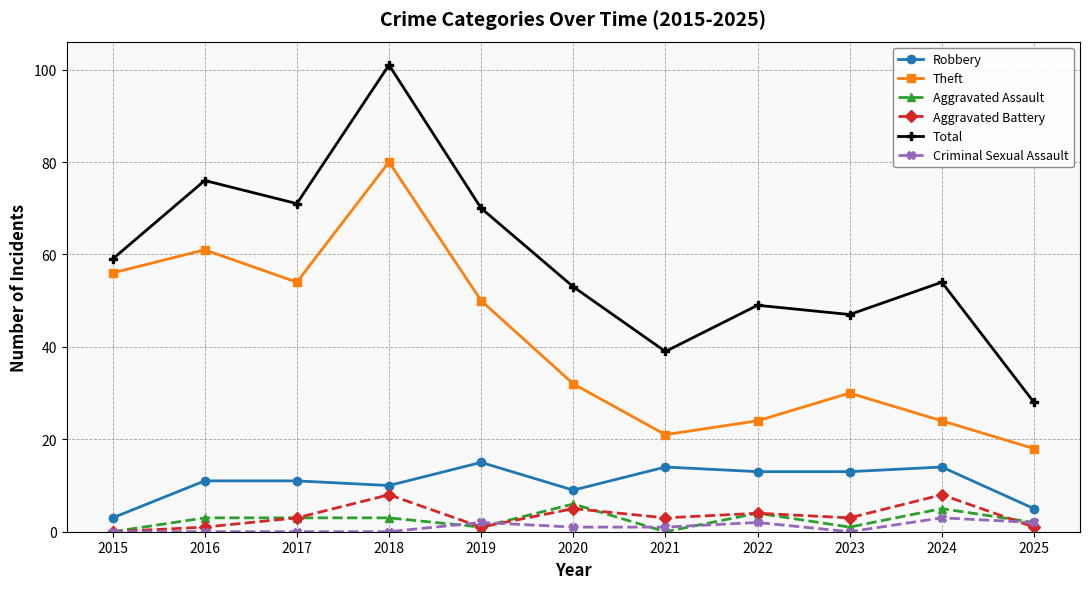

What is the sum of all Theft values?

450